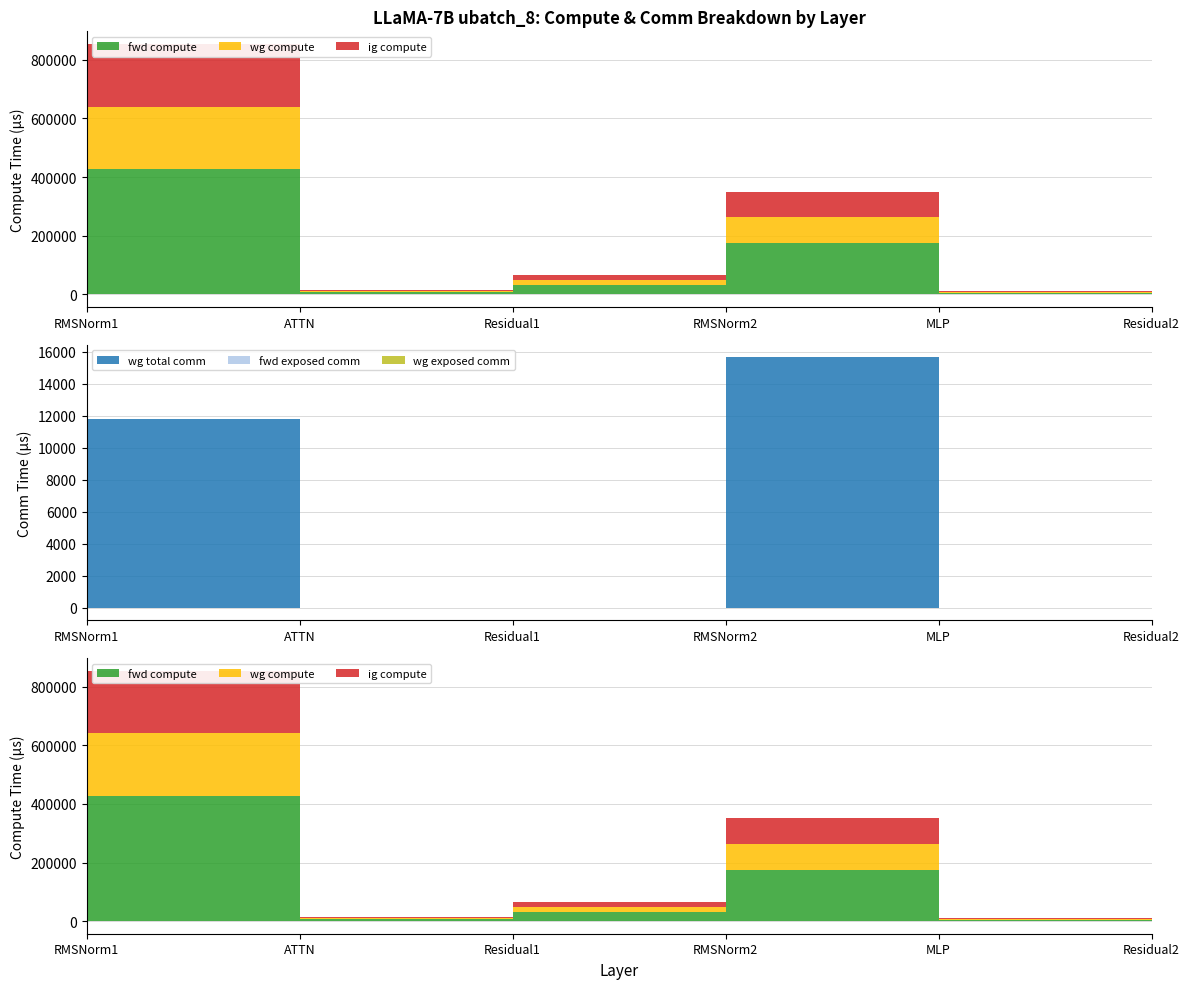

Between RMSNorm2 and Residual2, which series saw the biggest shift?

wg compute